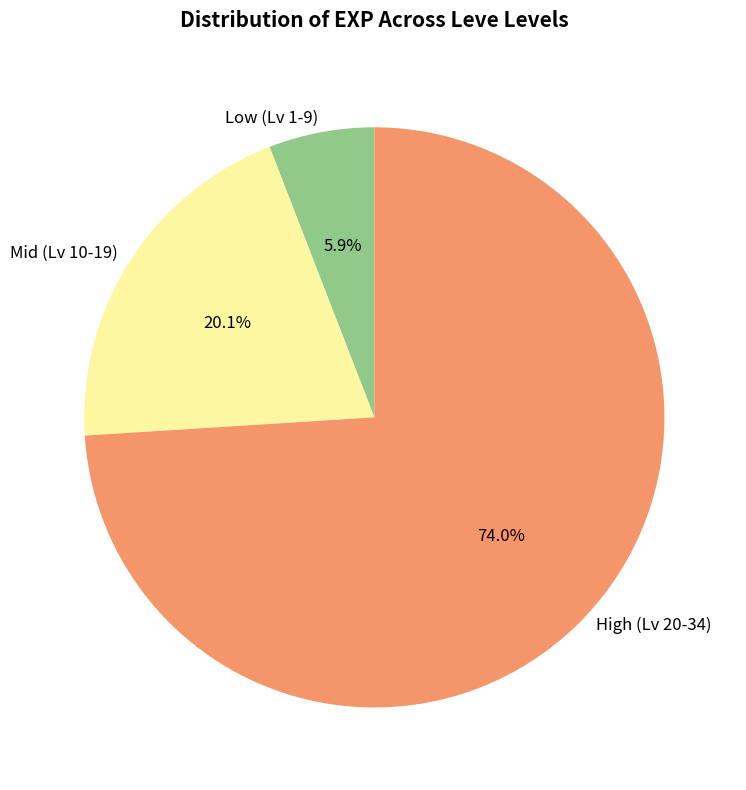

What is the total percentage of High (Lv 20-34) and Mid (Lv 10-19)?

94.1%